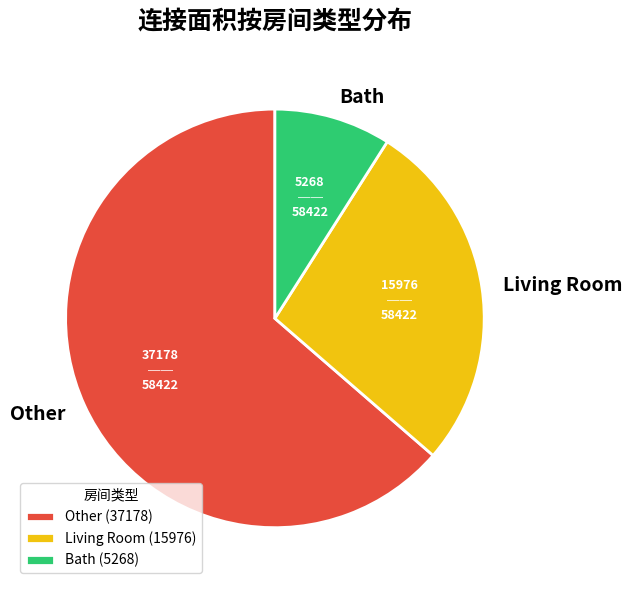

Combined, do Bath (5268) and Other (37178) account for over 50%?

Yes